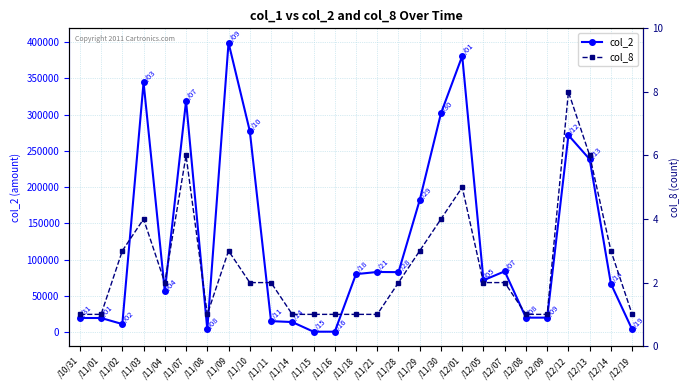

The value of col_8 at /10/31 is 1. True or false?

True